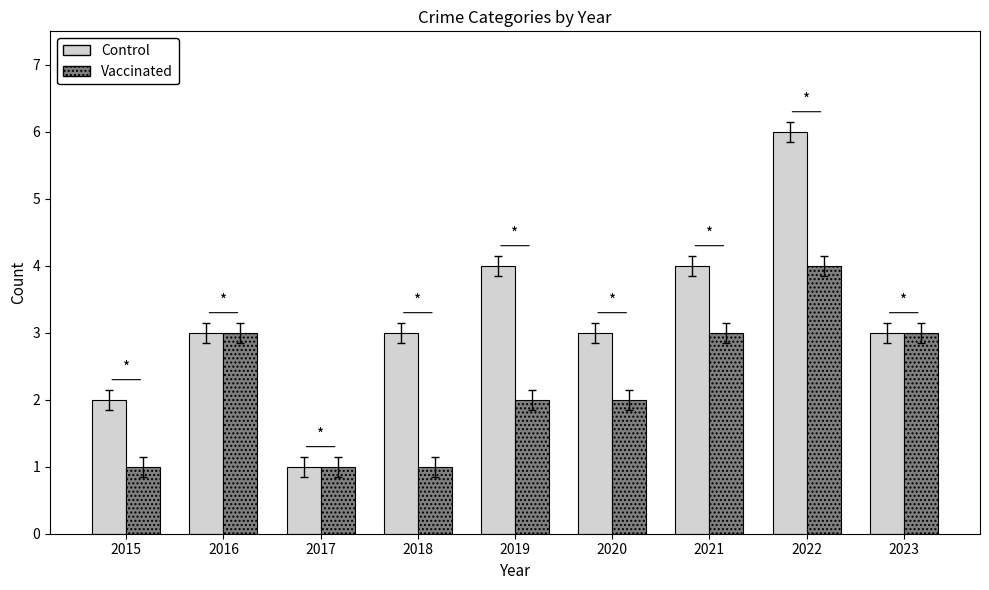

Reading left to right, extract all data points from this chart.

Control: 2015=2	2016=3	2017=1	2018=3	2019=4	2020=3	2021=4	2022=6	2023=3
Vaccinated: 2015=1	2016=3	2017=1	2018=1	2019=2	2020=2	2021=3	2022=4	2023=3